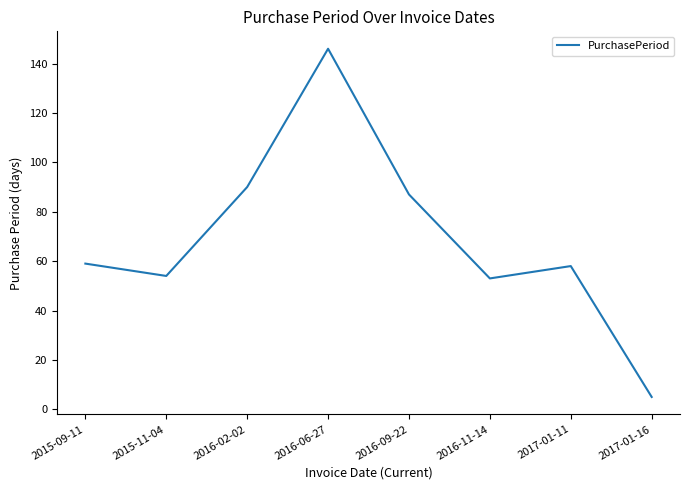

What position from the left is 2015-11-04?

2